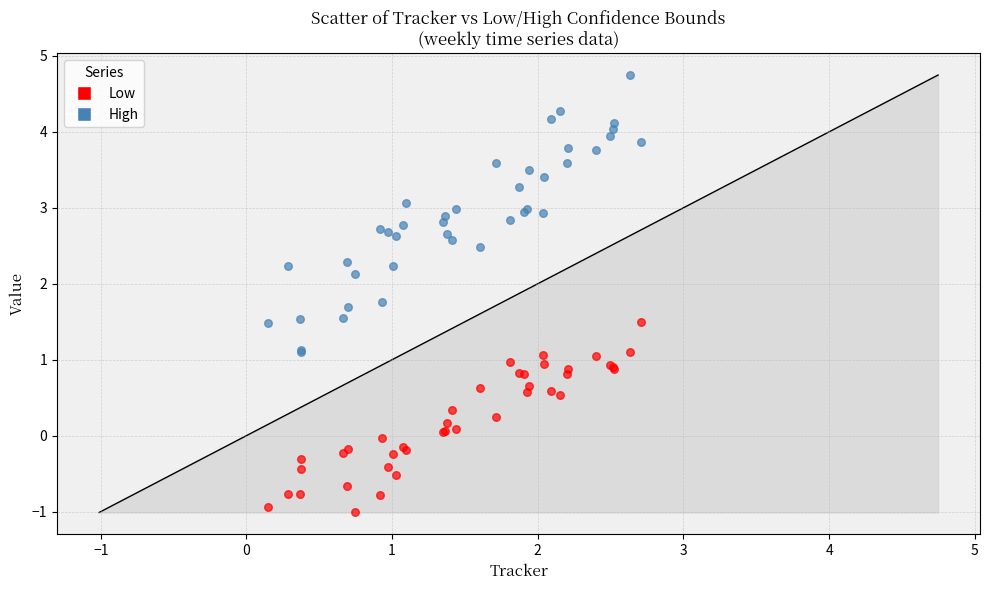

Which series reaches the maximum Y coordinate?

High